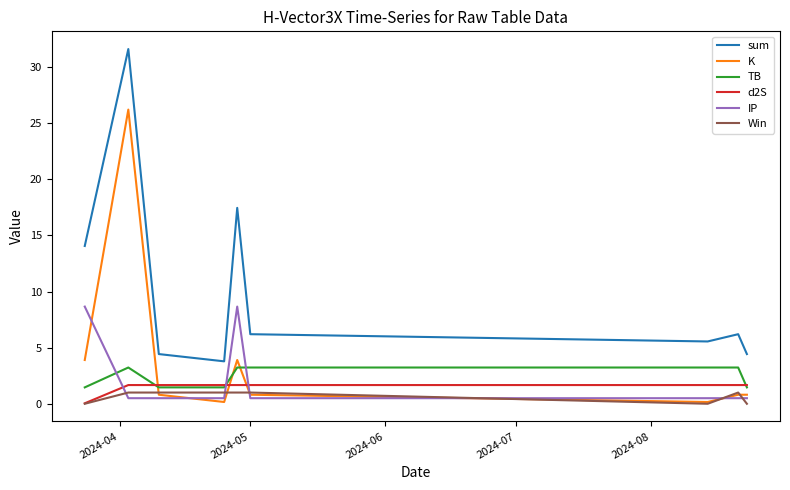

Which series has the widest spread of values?

sum